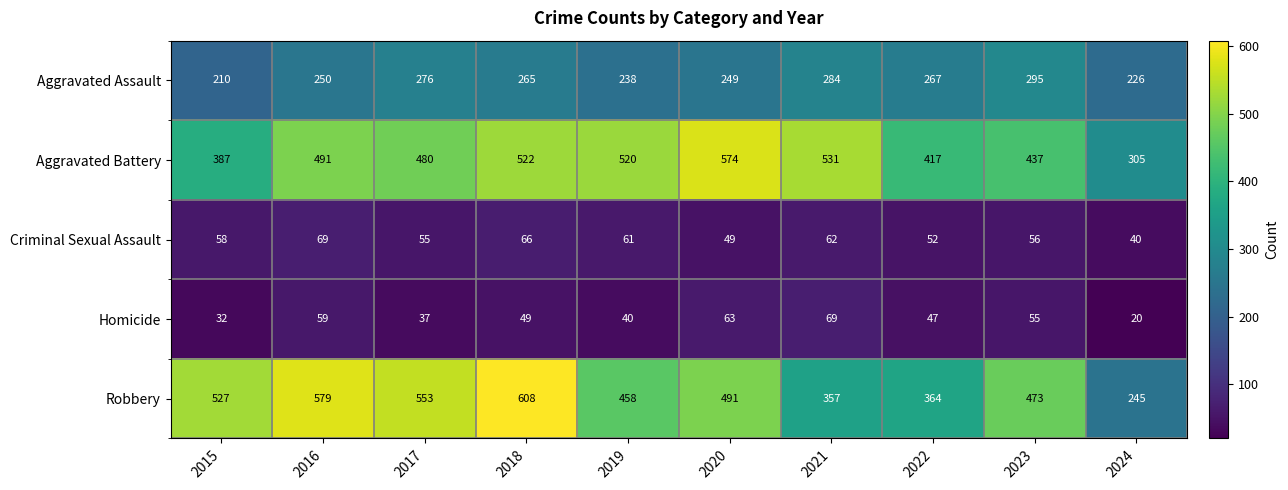

At which category does the chart reach its minimum across all series?

2024